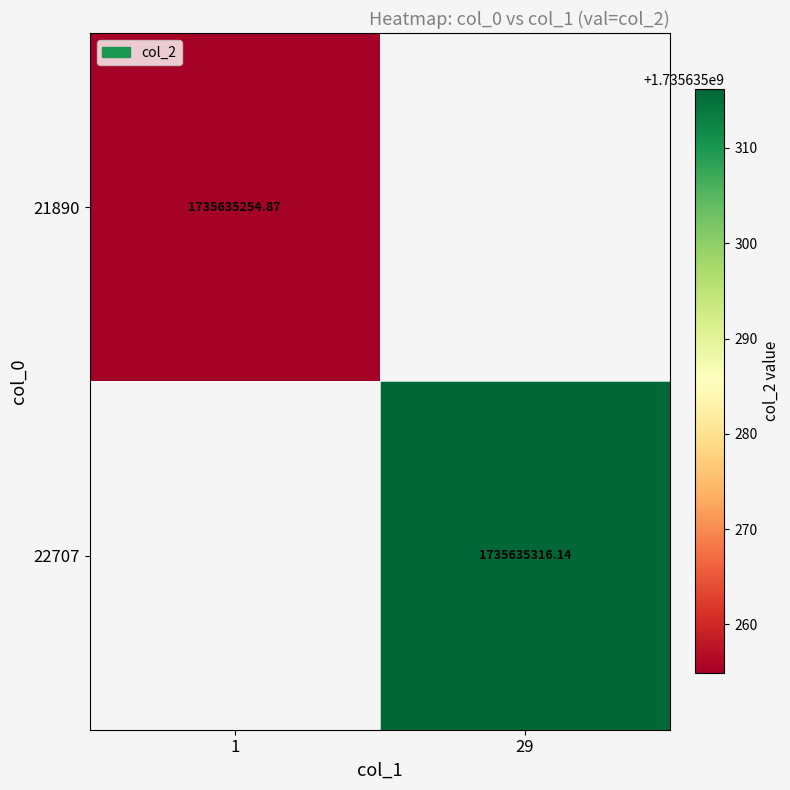

Rank the series by their maximum value, from highest to lowest.

22707, 21890